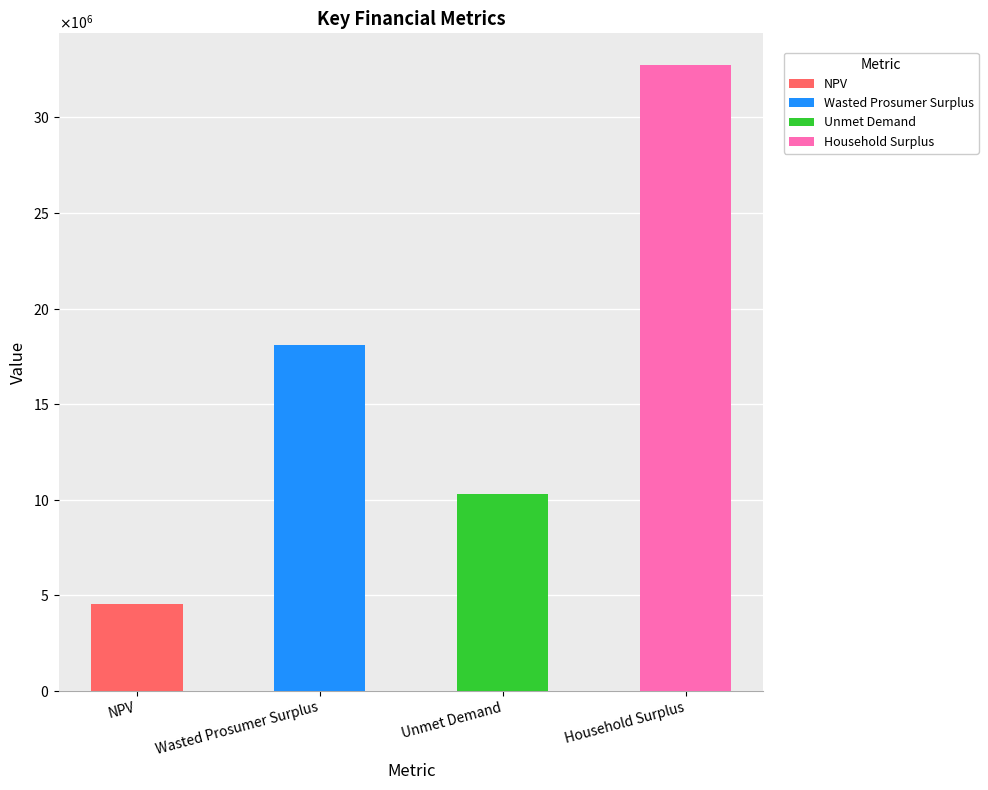

Are the bars grouped side by side (vs. stacked)?

No